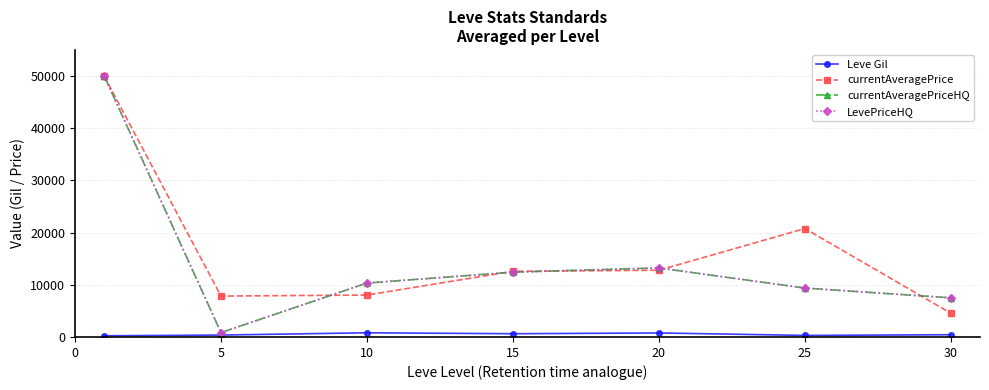

True or false: LevePriceHQ has more than 0 points higher than both neighbors.

True